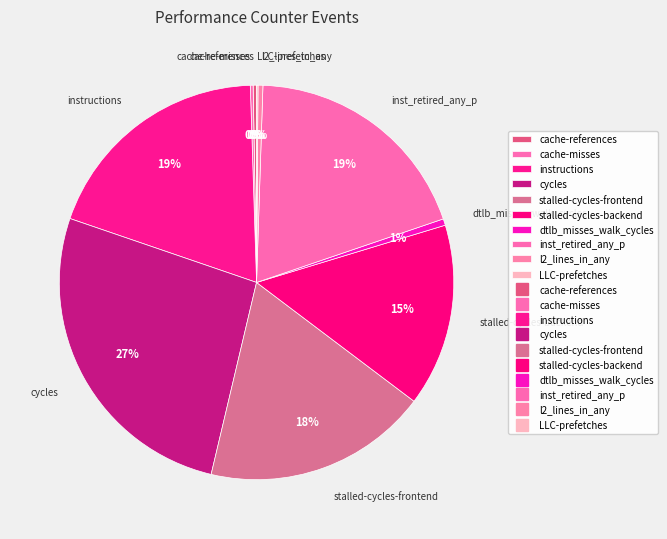

What is the largest slice in the pie chart?

cycles